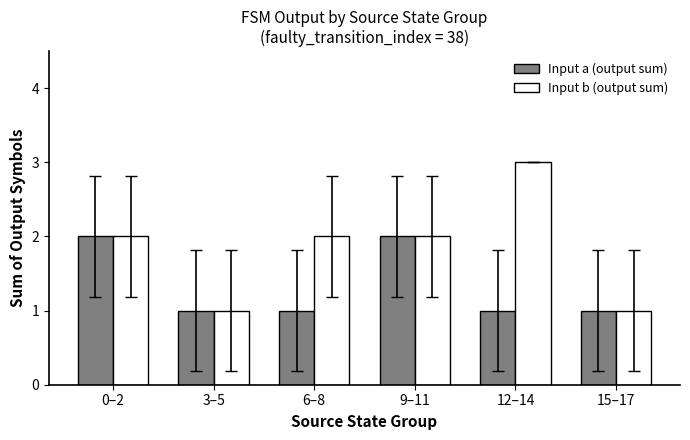

What is the spread (max minus min) of values at 6–8?

1